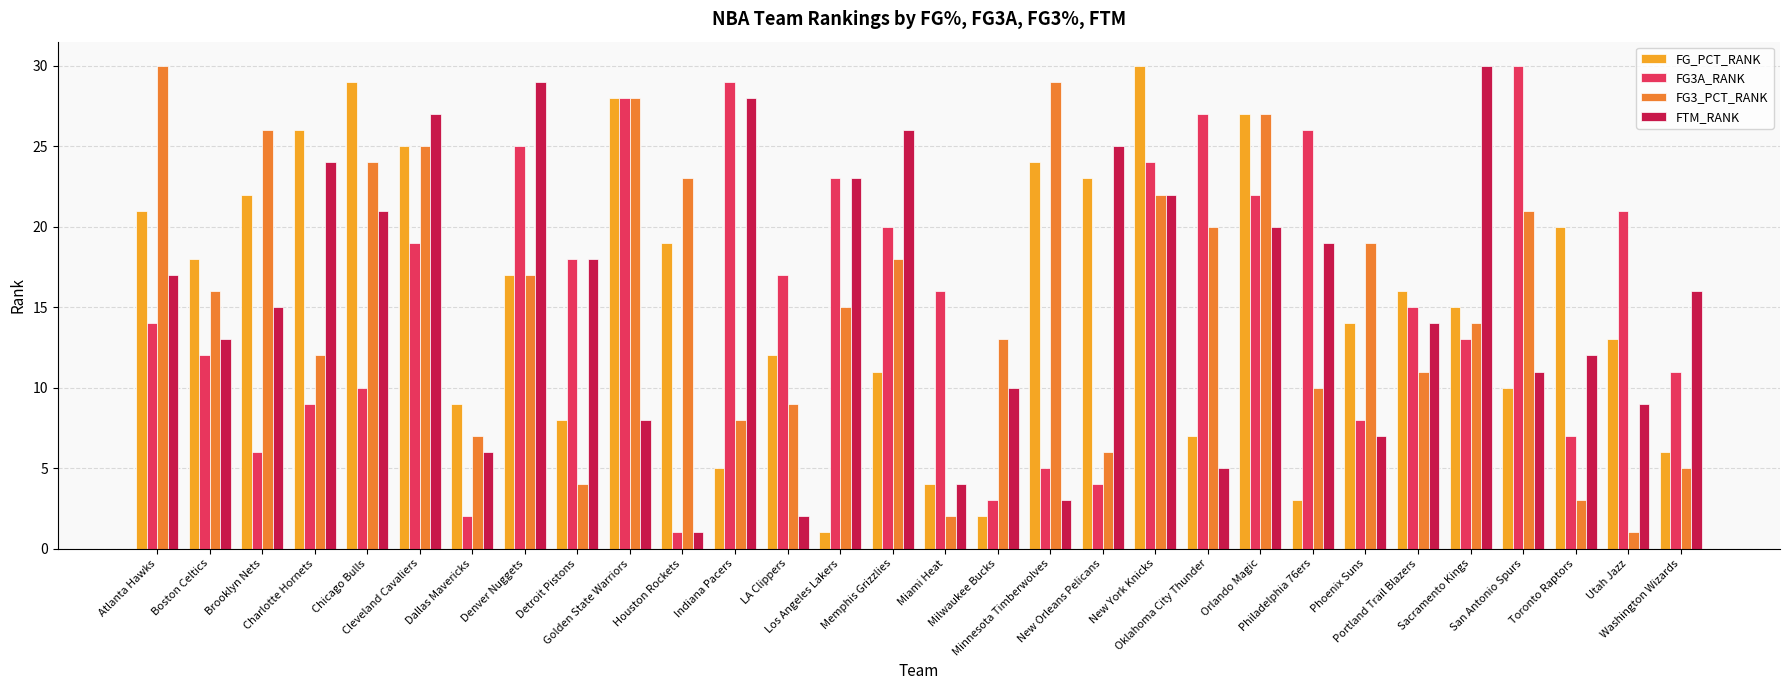

How many values in the FG3_PCT_RANK series are below 16?

15